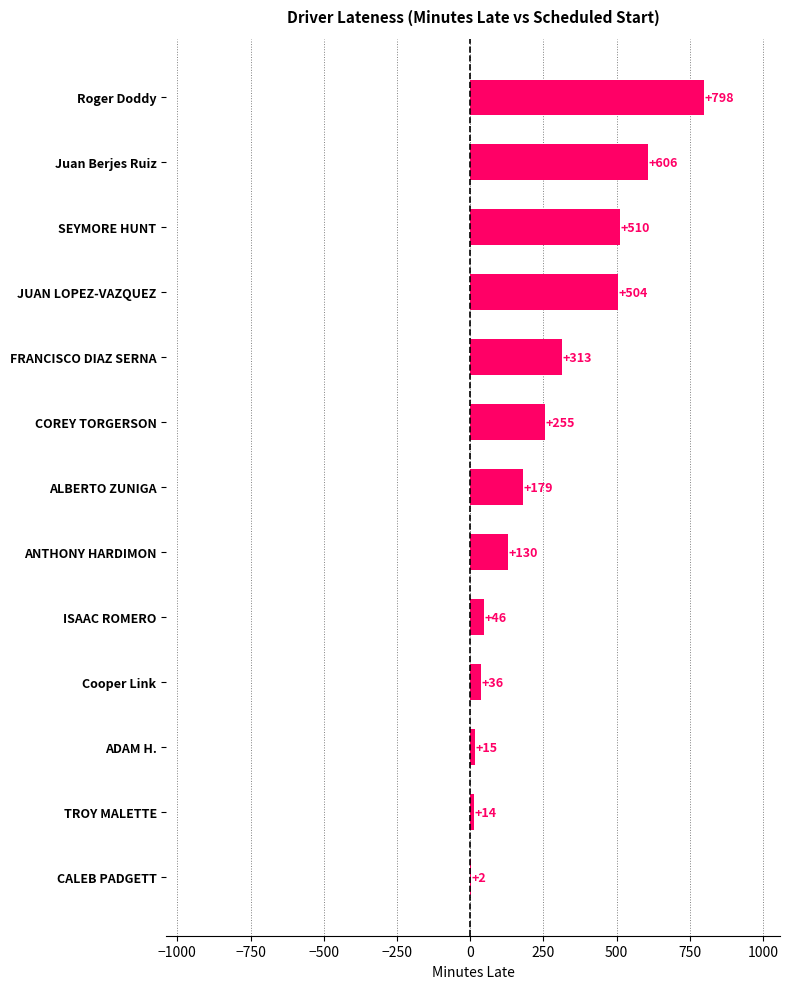

What is the average value?

262